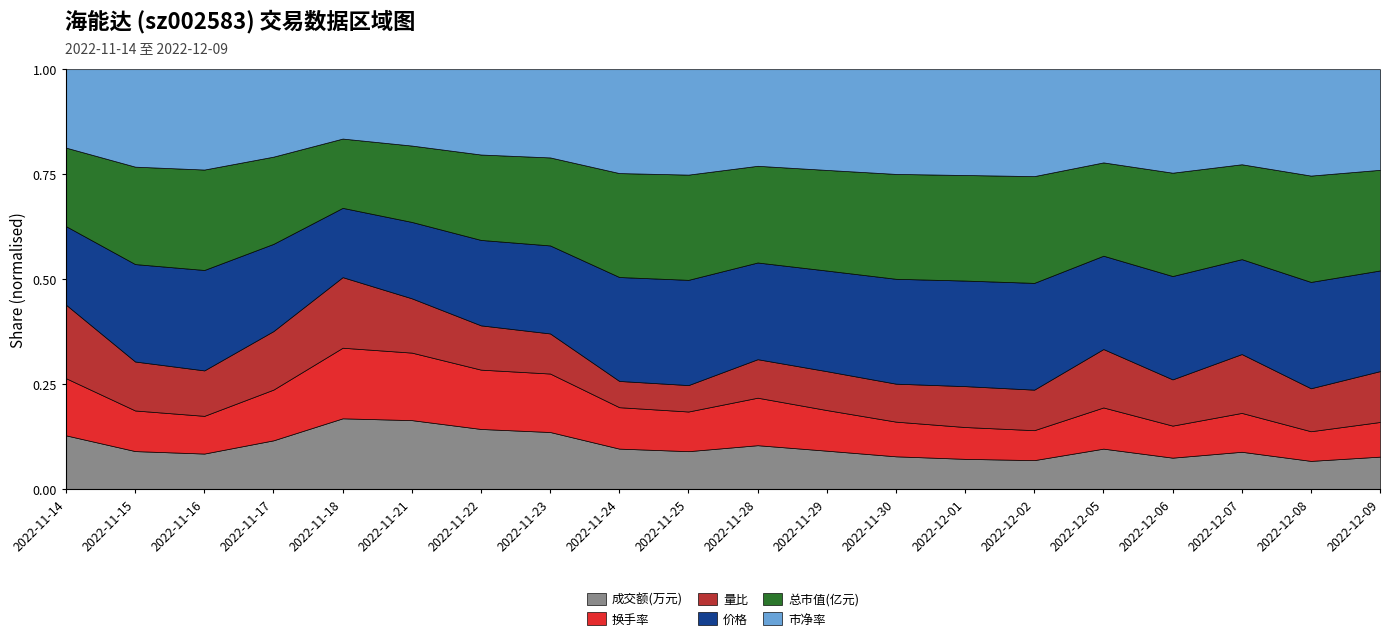

What is the highest value of the 换手率 series?

4.0